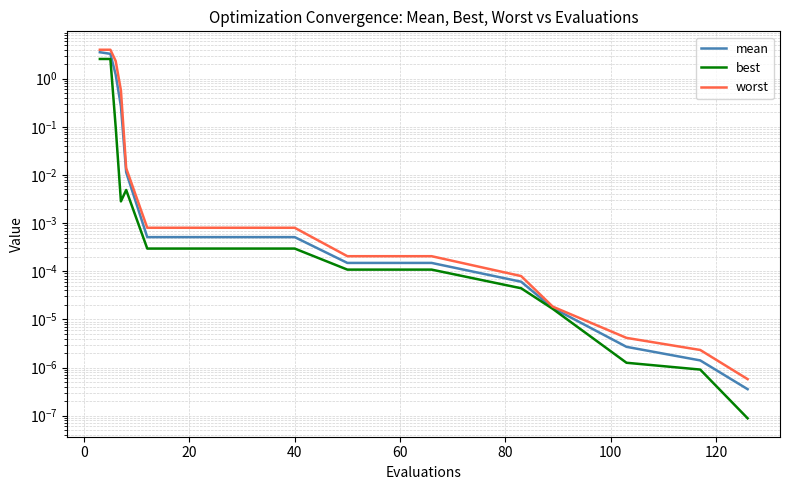

Is the value of worst at 120 greater than the value of best at 40?

No